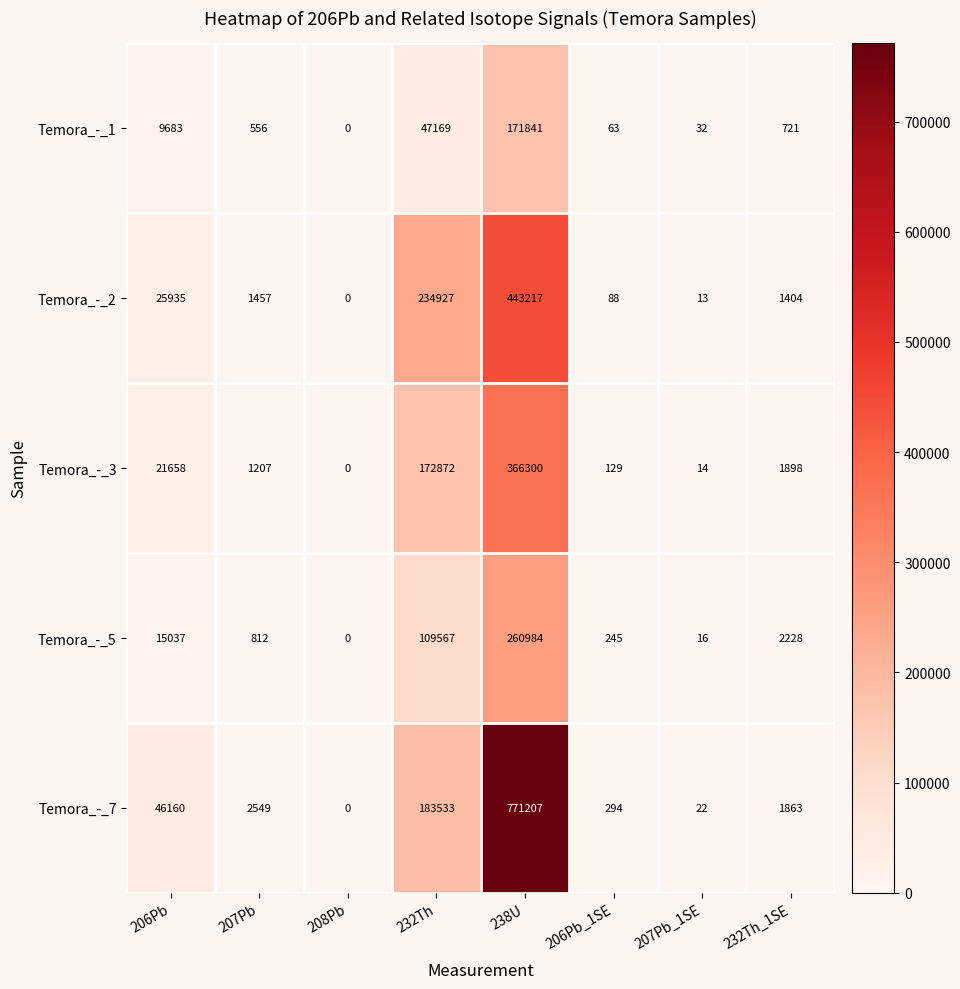

Which series has the largest total across all categories?

Temora_-_7